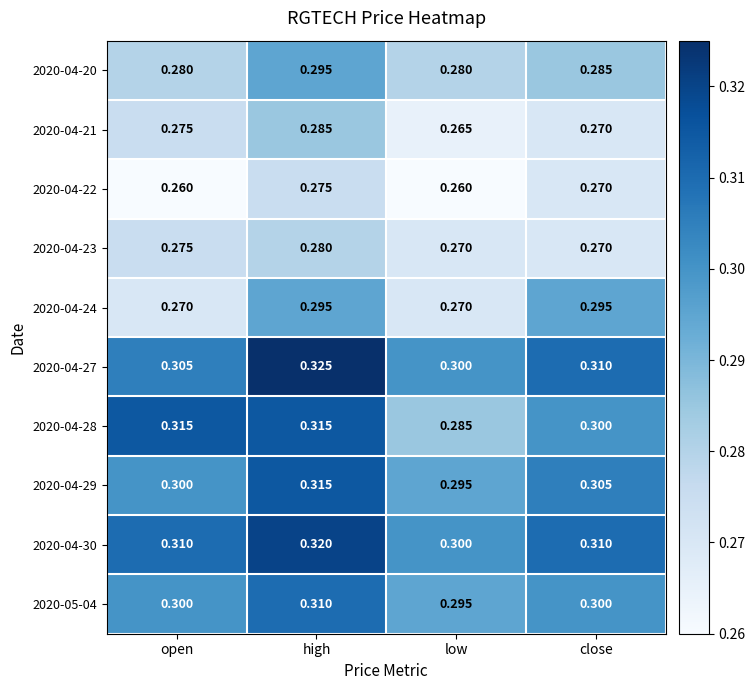

At which category does the chart reach its peak across all series?

high